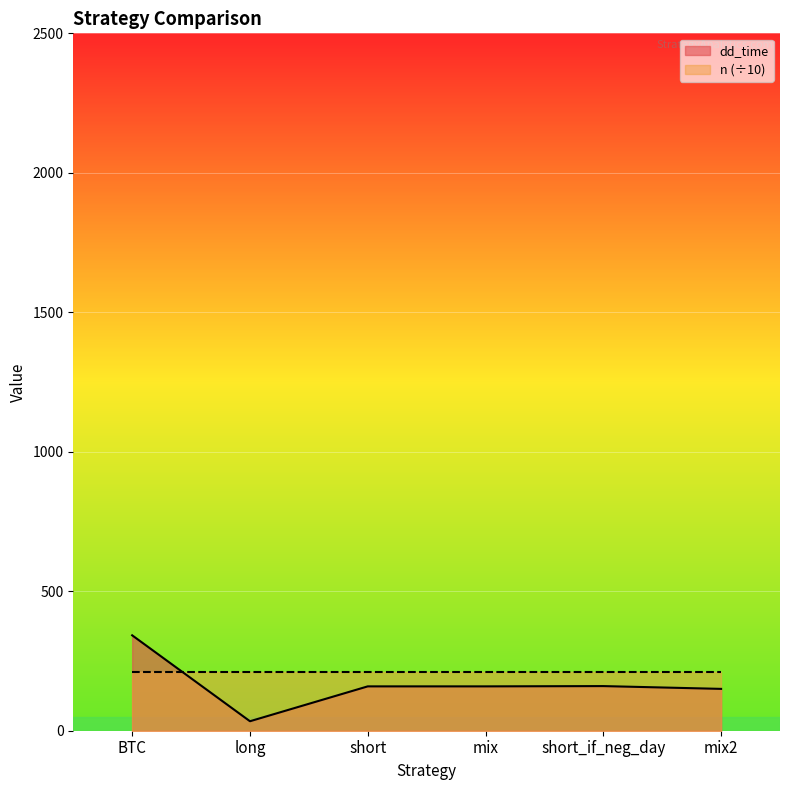

At which category does the chart reach its minimum across all series?

long